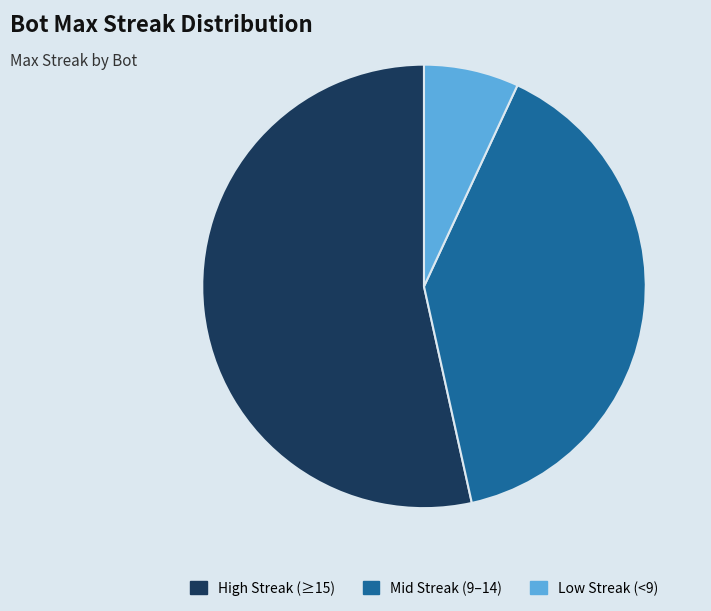

Rank the categories by value from lowest to highest.

Low Streak (<9), Mid Streak (9–14), High Streak (≥15)